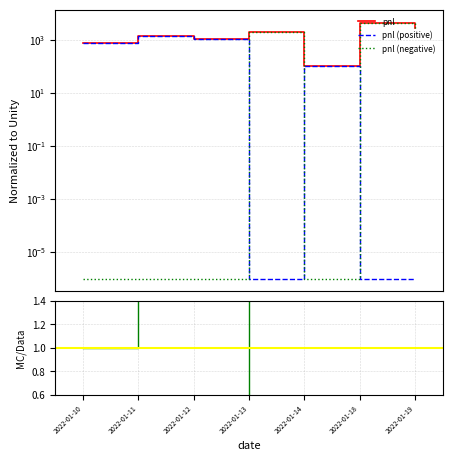

Rank the series at 2022-01-12 from lowest to highest value.

pnl (negative), MC/Data, pnl, pnl (positive)